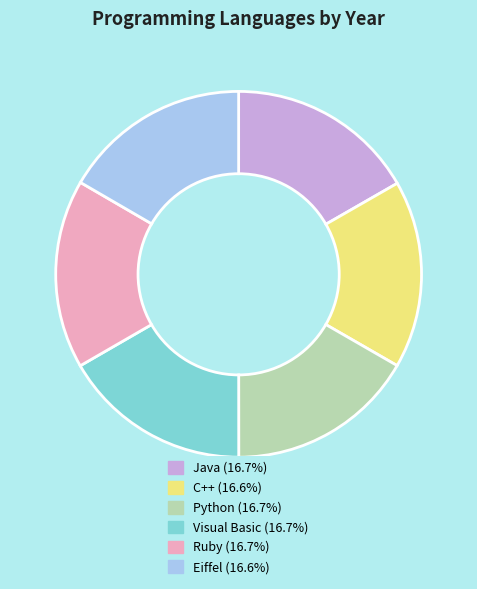

Do Ruby and Python together represent more than half of the pie?

No